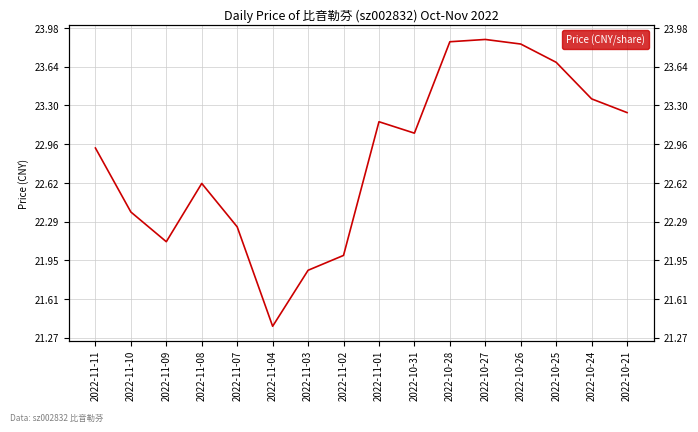

What is the sum of the values at 2022-11-07 and 2022-10-28?

46.1